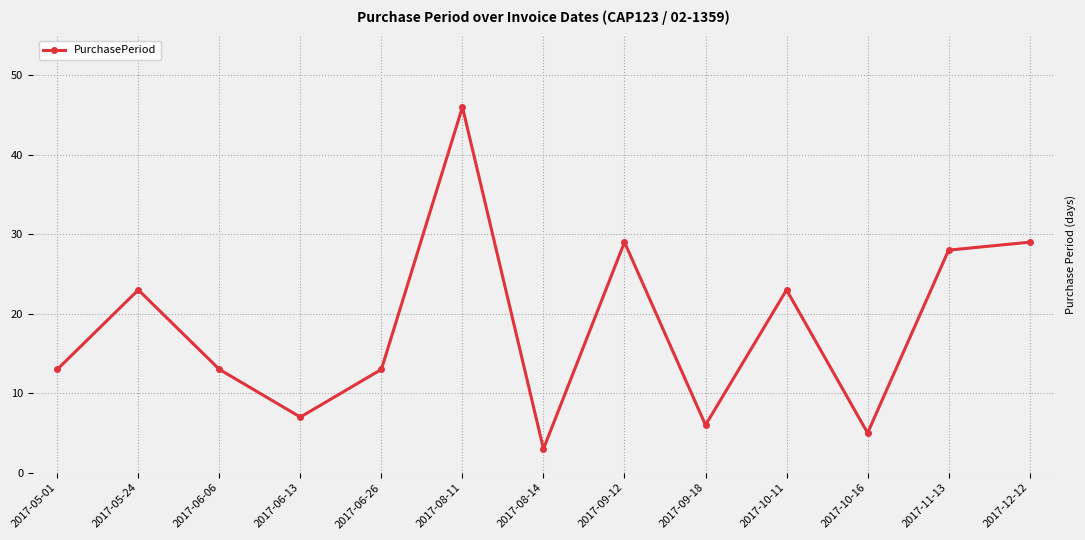

What is the label of the 8th point from the left?

2017-09-12